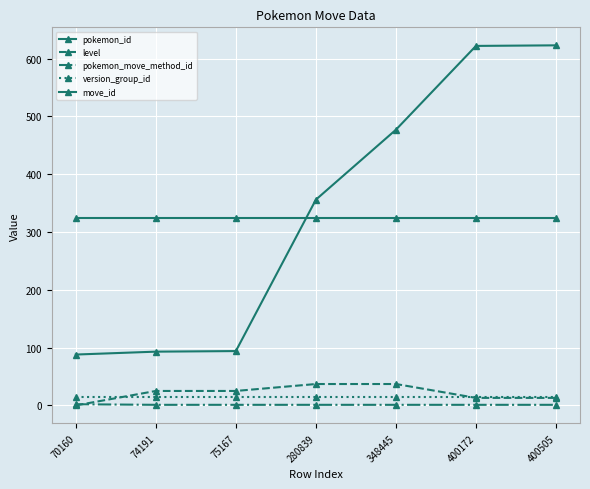

True or false: level and version_group_id intersect in this chart.

True